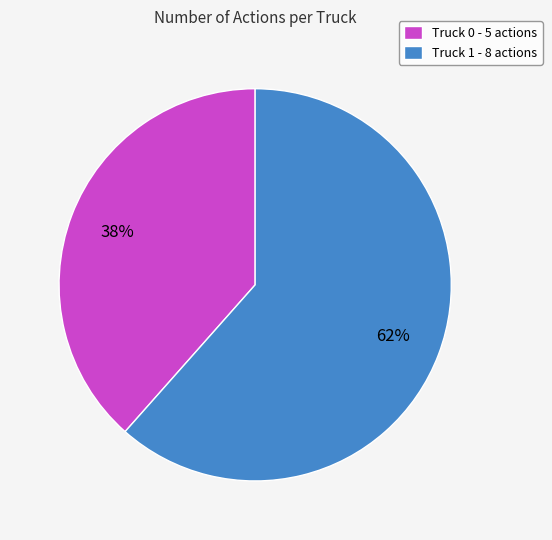

Which slice is the largest?

Truck 1